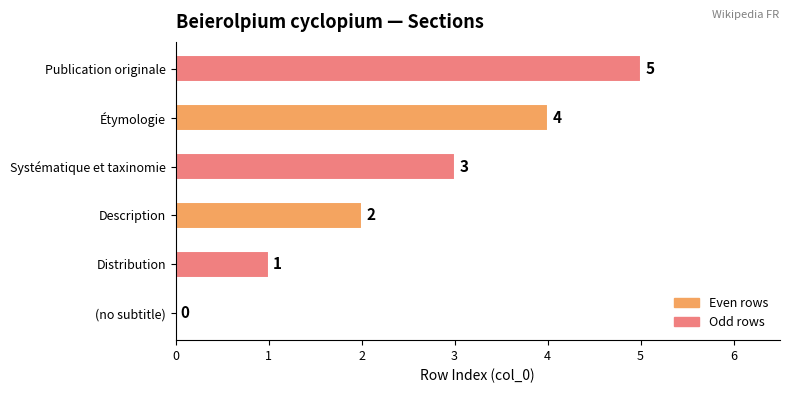

Where is the data nearest to the value 2?

Description